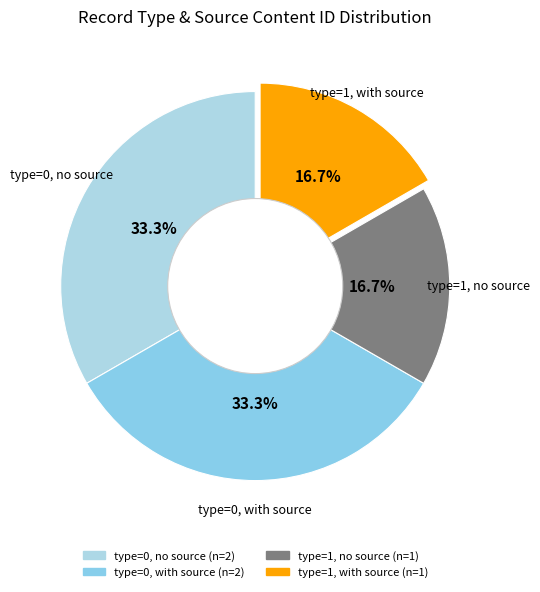

Count the number of slices in the pie.

4